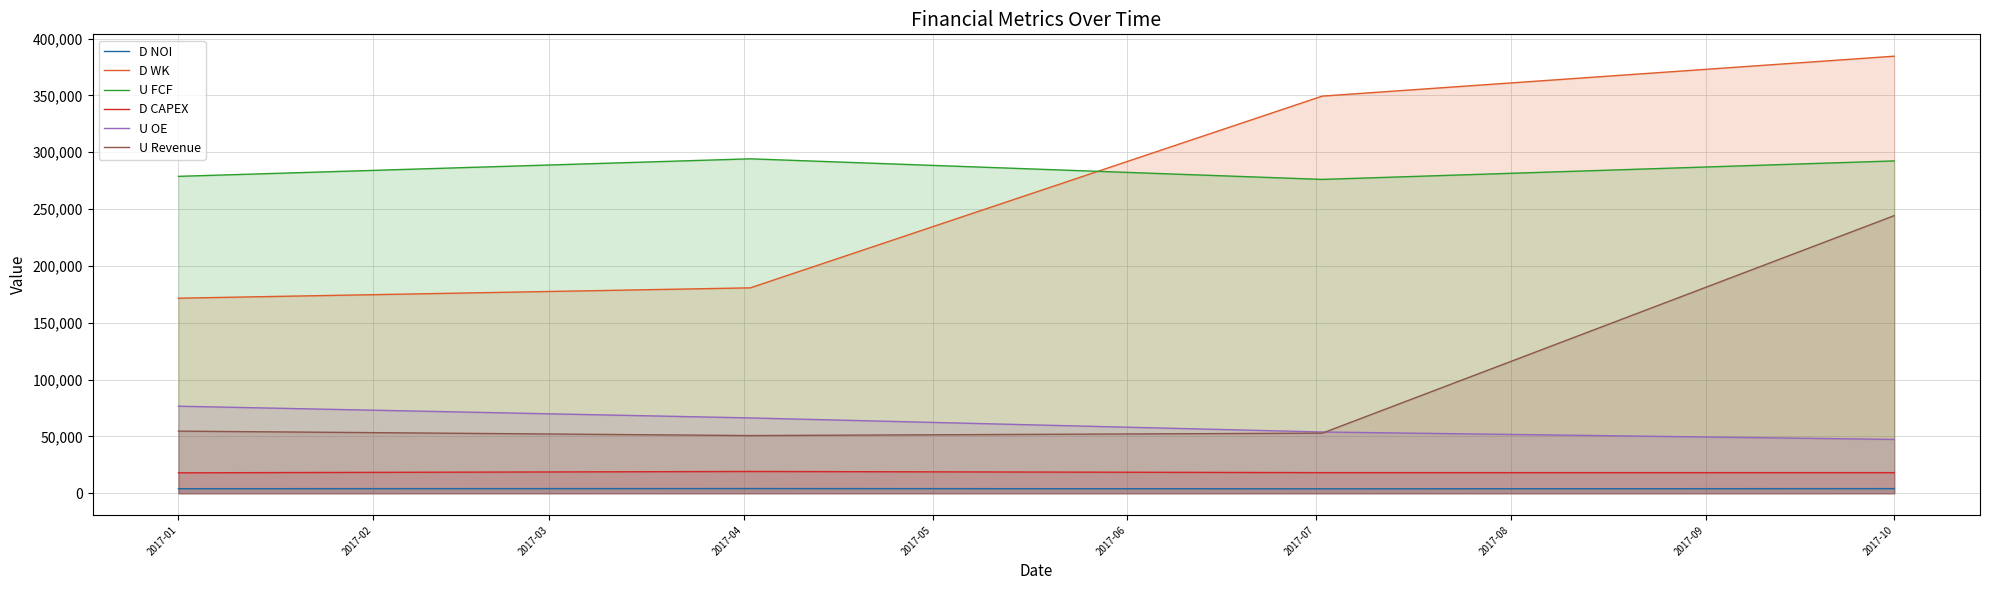

True or false: D WK and U OE intersect in this chart.

False